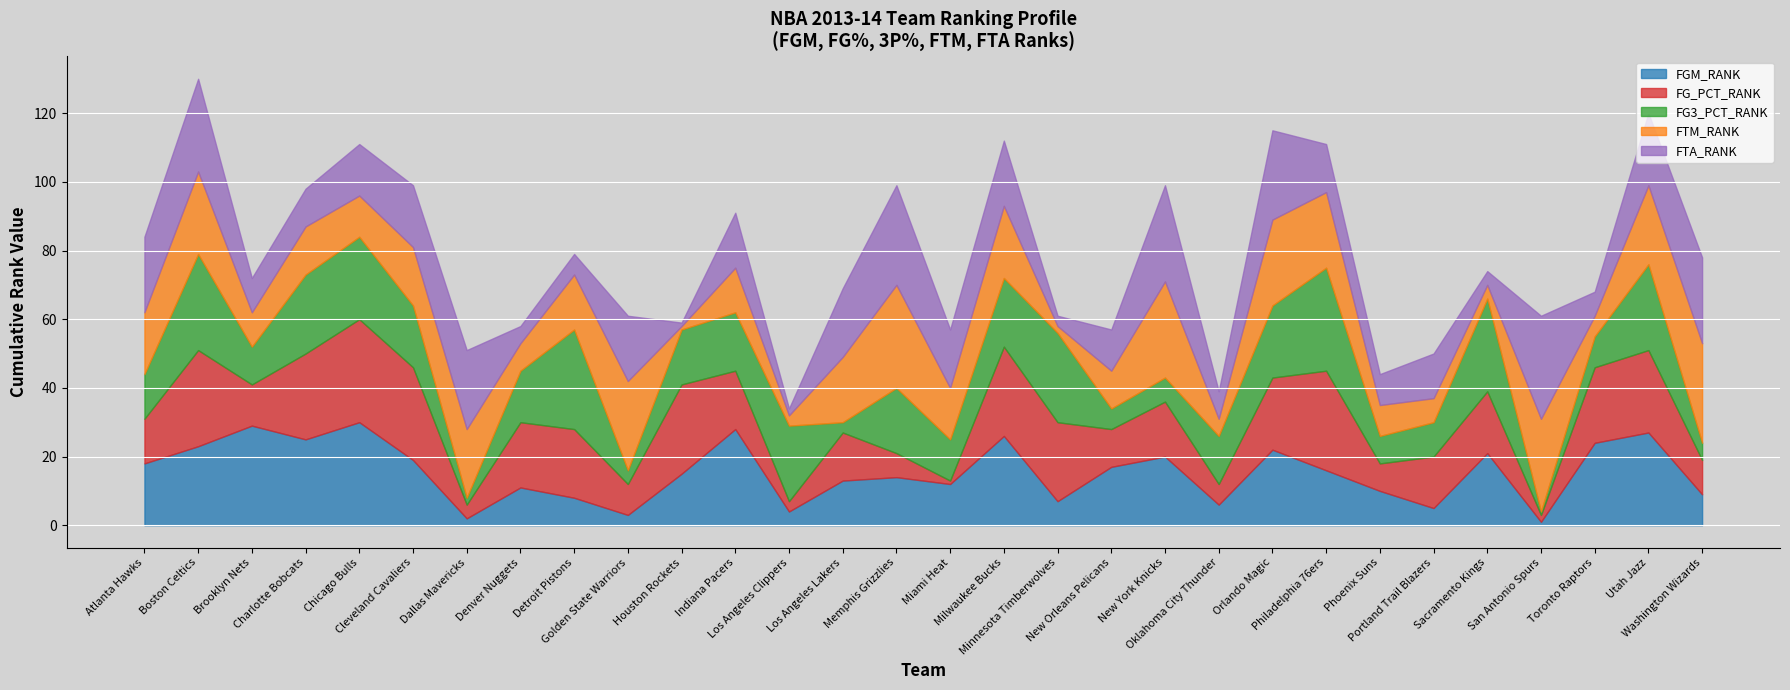

True or false: FTA_RANK has a value of 1 at Los Angeles Clippers.

False